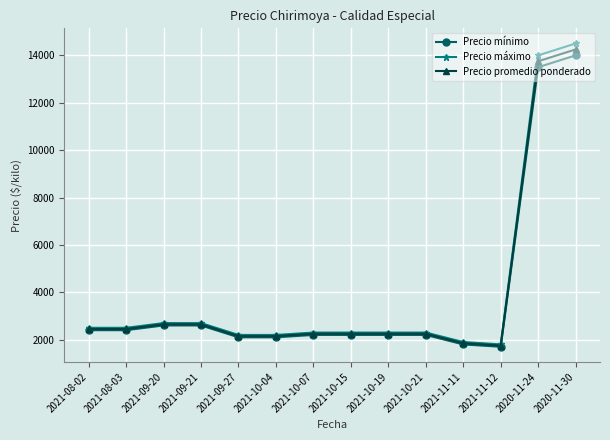

What position from the right is 2021-10-21?

5